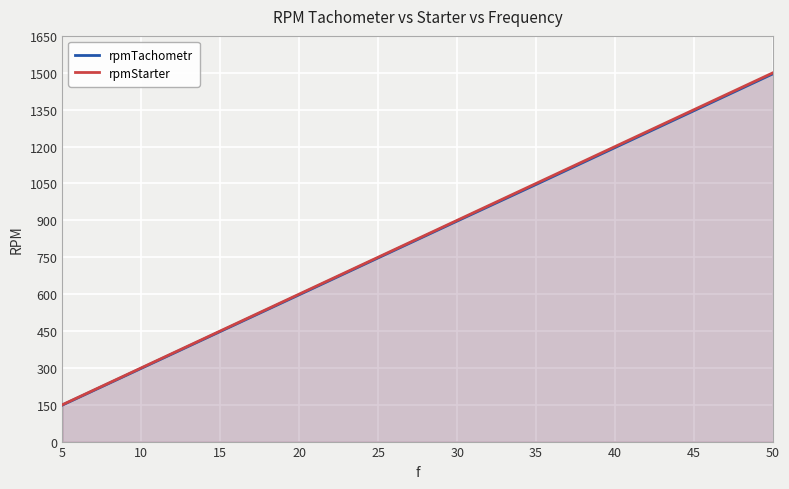

List the series in order of their peak value, highest first.

rpmStarter, rpmTachometr